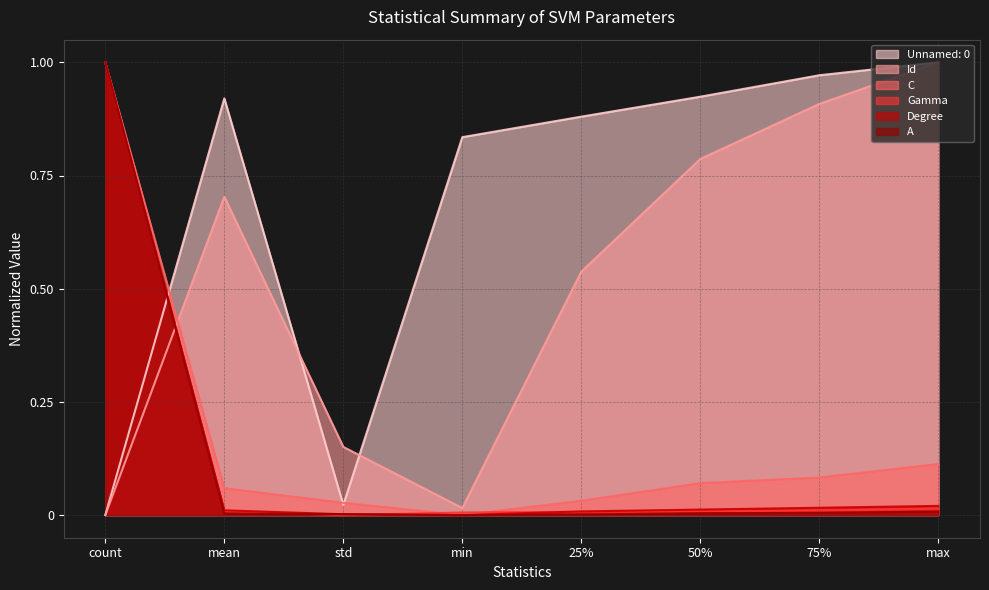

Rank the series at 25% from lowest to highest value.

A, Gamma, Degree, C, Id, Unnamed: 0